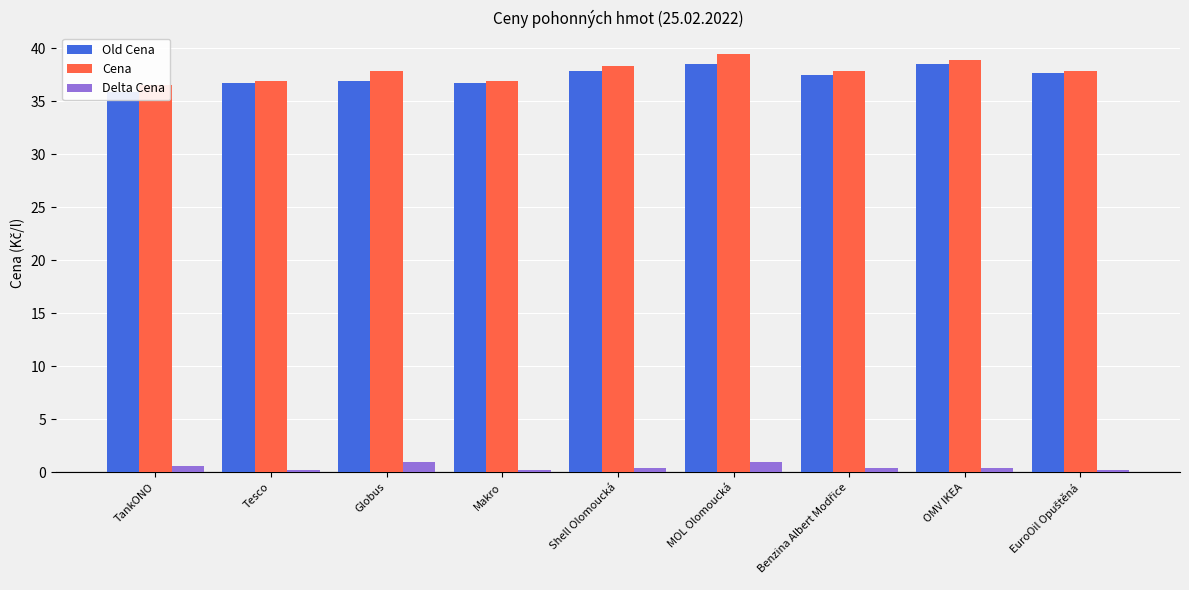

Which series has the largest total across all categories?

Cena